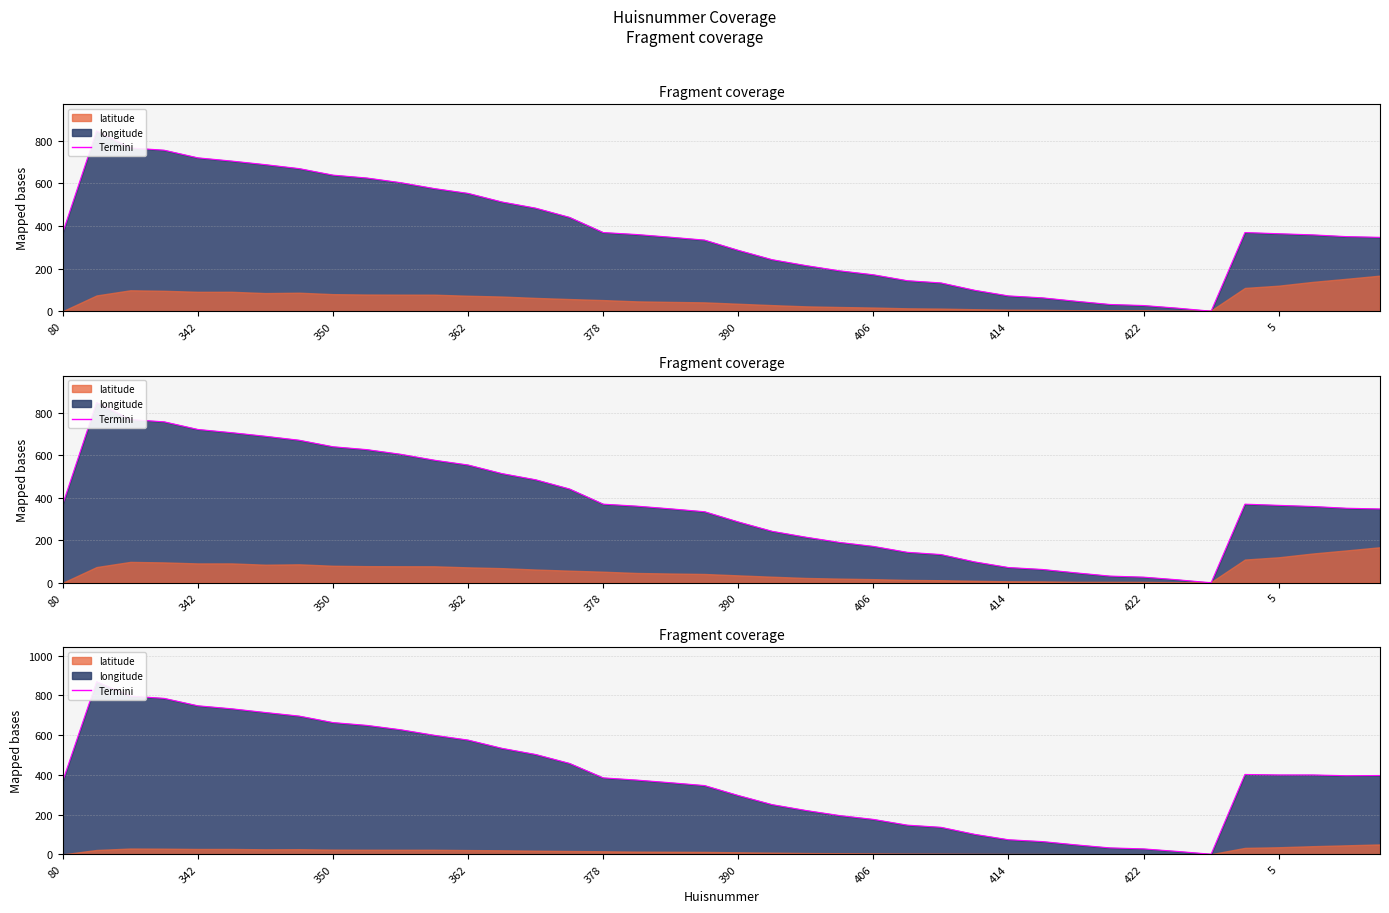

What is the ratio of the value at 27 to the value at 378?

0.1